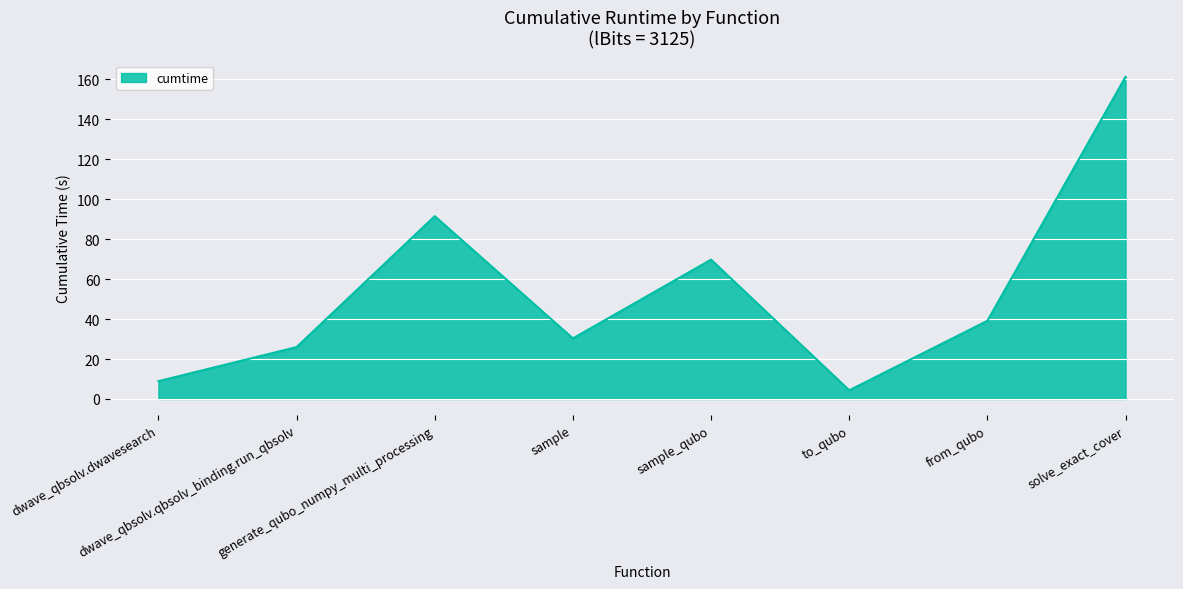

Which label corresponds to the smallest value in the chart?

to_qubo